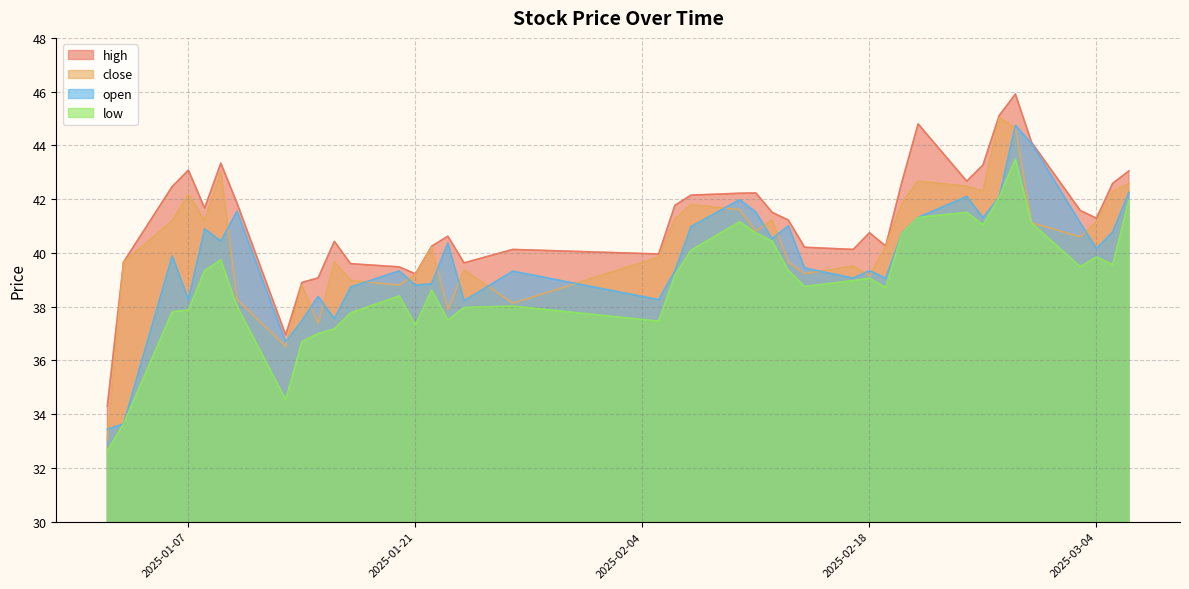

Which has a higher value, 2025-02-11 or 2025-02-19?

2025-02-11